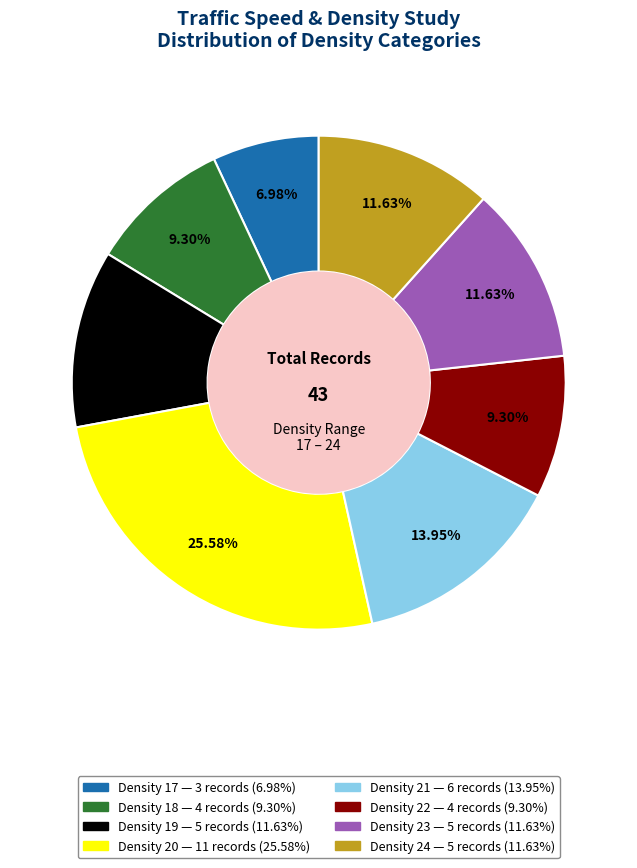

Is there a majority slice in this chart?

No